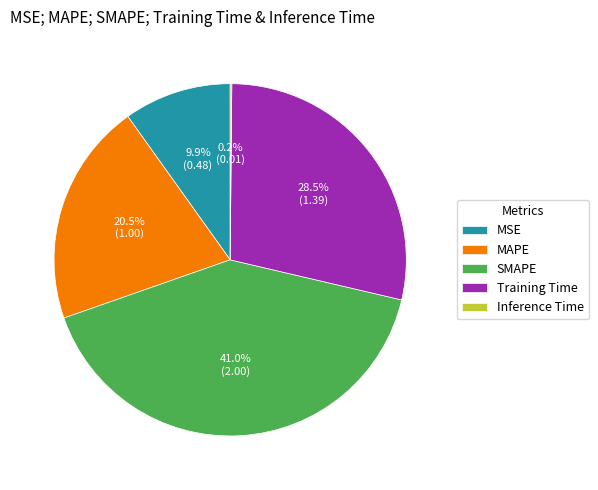

Approximately how many times larger is the value at Training Time compared to MAPE?

1.4